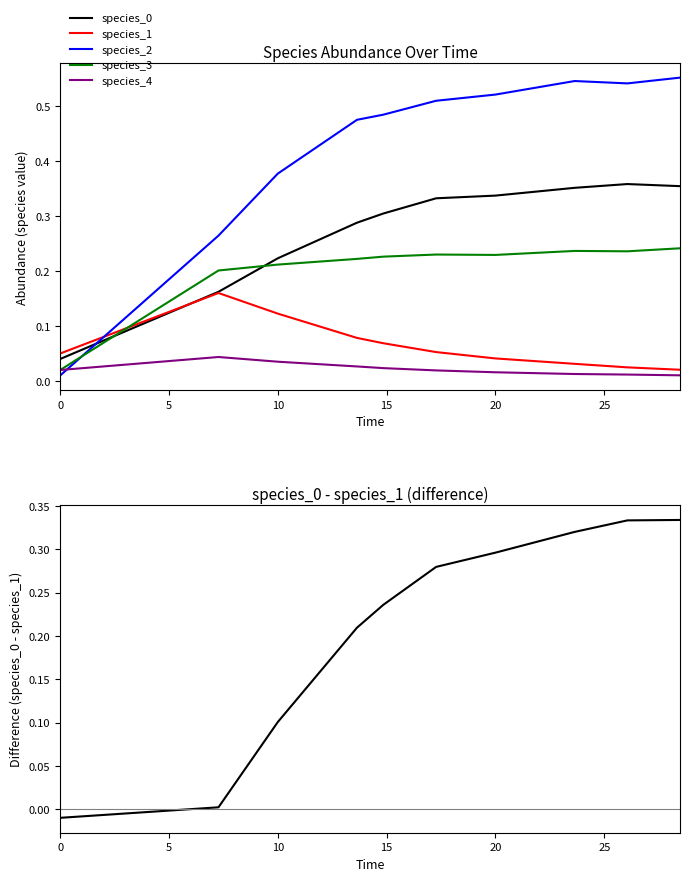

The value of species_4 at 10 is 0.1. True or false?

False